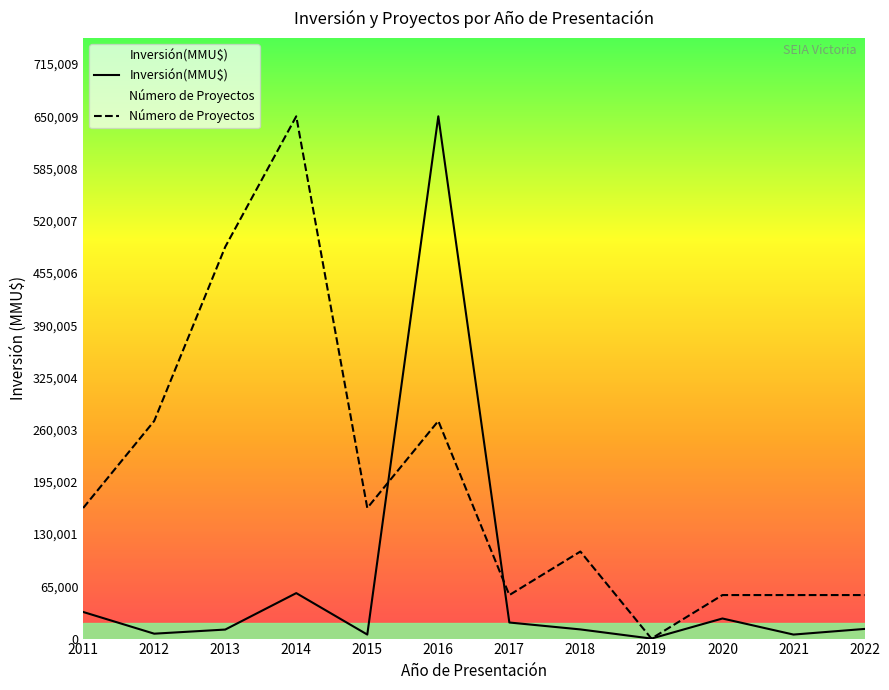

Is it true that Número de Proyectos equals 0.0 at 2019?

True